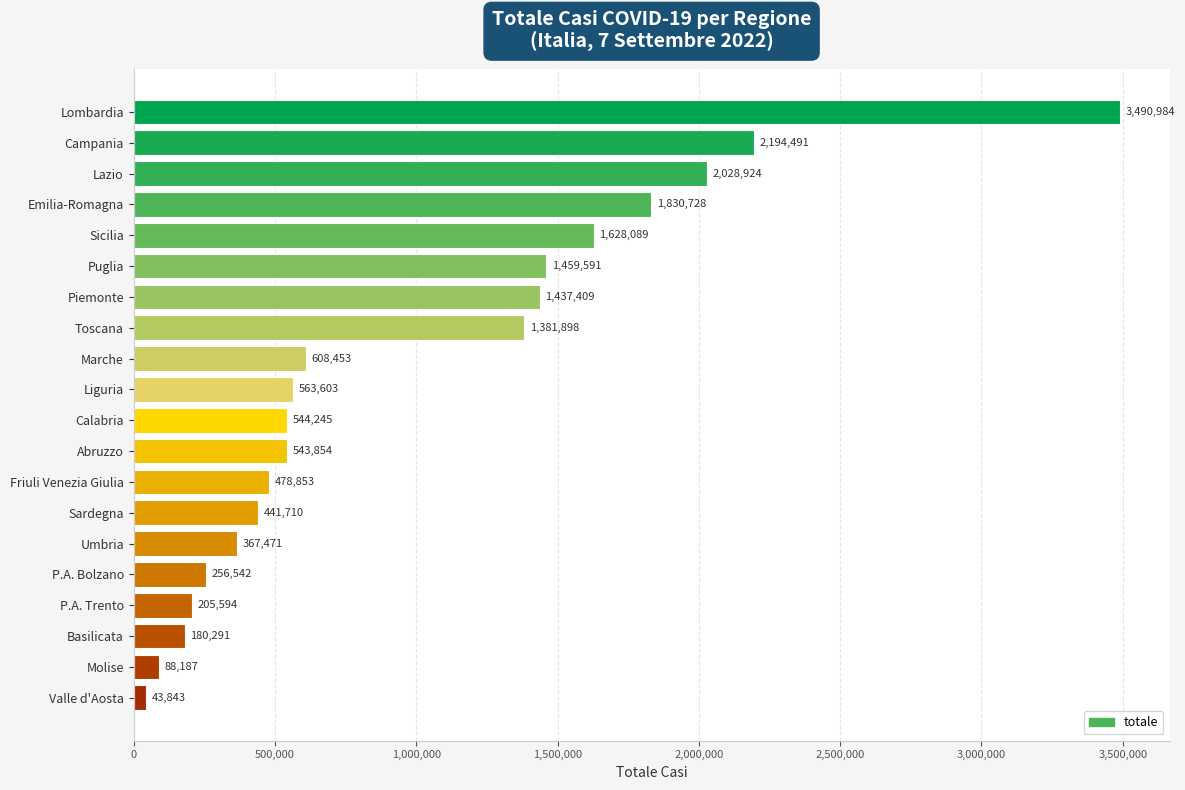

Which has a higher value, Valle d'Aosta or Liguria?

Liguria